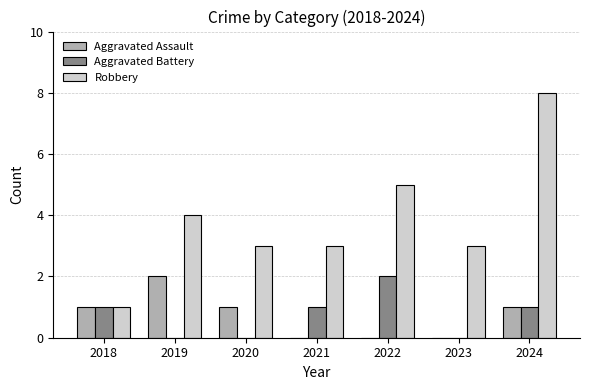

At which category is the sum across all series the highest?

2024